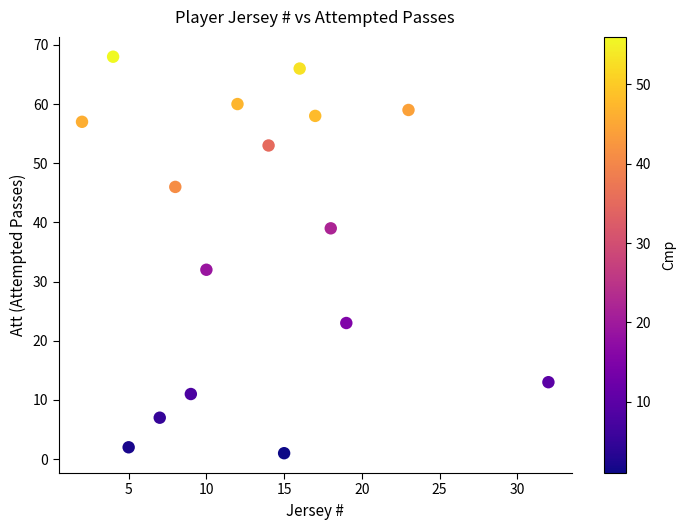

What is the range of Y values (max minus min)?

67